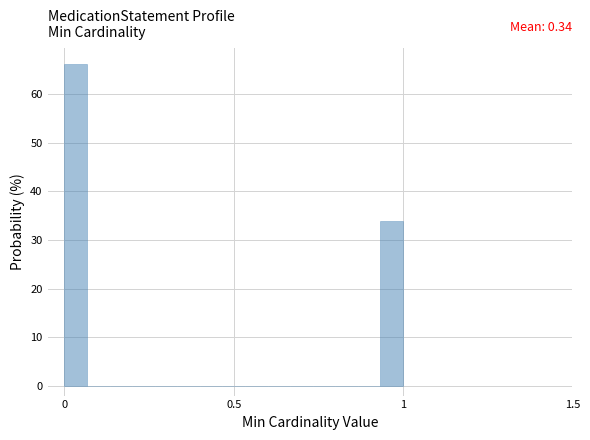

Around what value on the x-axis is the tallest bar? Give the approximate position of its centre, as read against the axis.

0.05